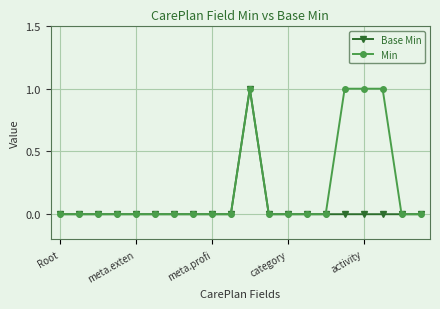

Which series has the largest total across all categories?

Min